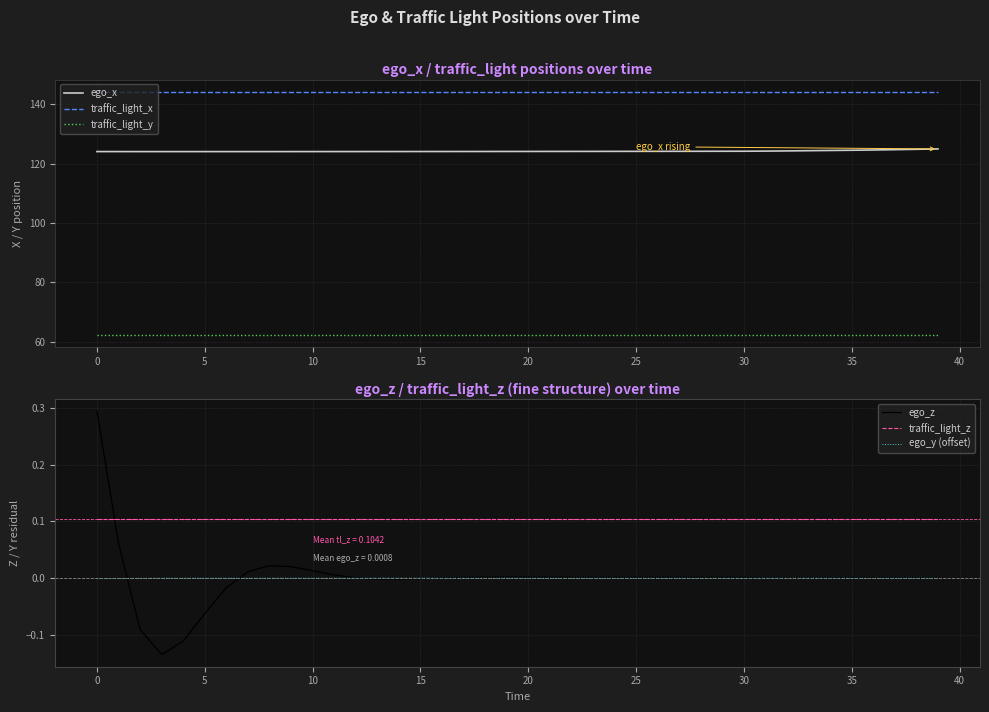

True or false: traffic_light_z has more than 0 points higher than both neighbors.

False